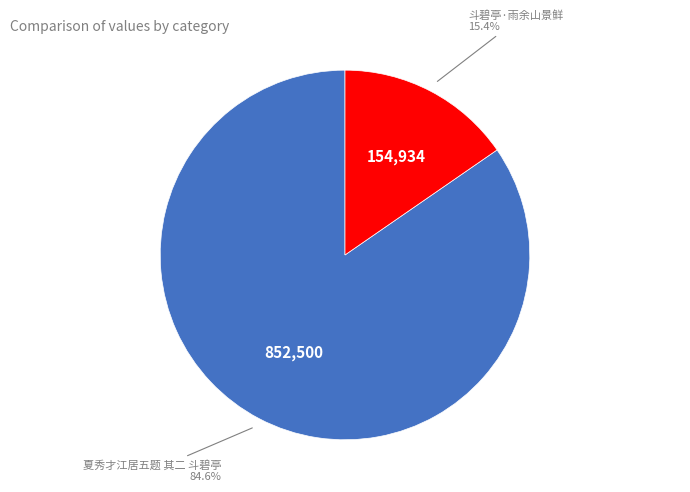

Combined, do 斗碧亭·雨余山景鲜 and 夏秀才江居五题 其二 斗碧亭 account for over 50%?

Yes